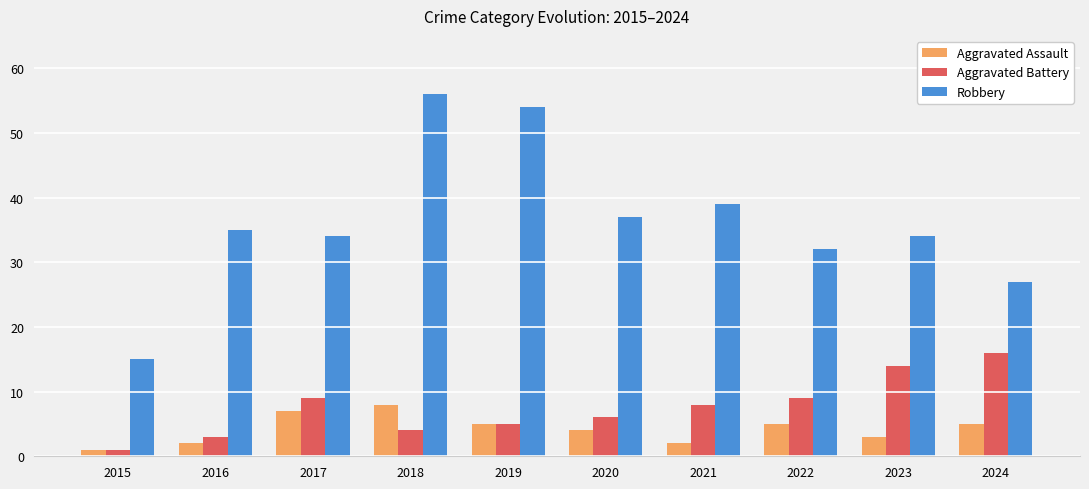

What is the value of the Robbery bar at the 3rd from the left?

34